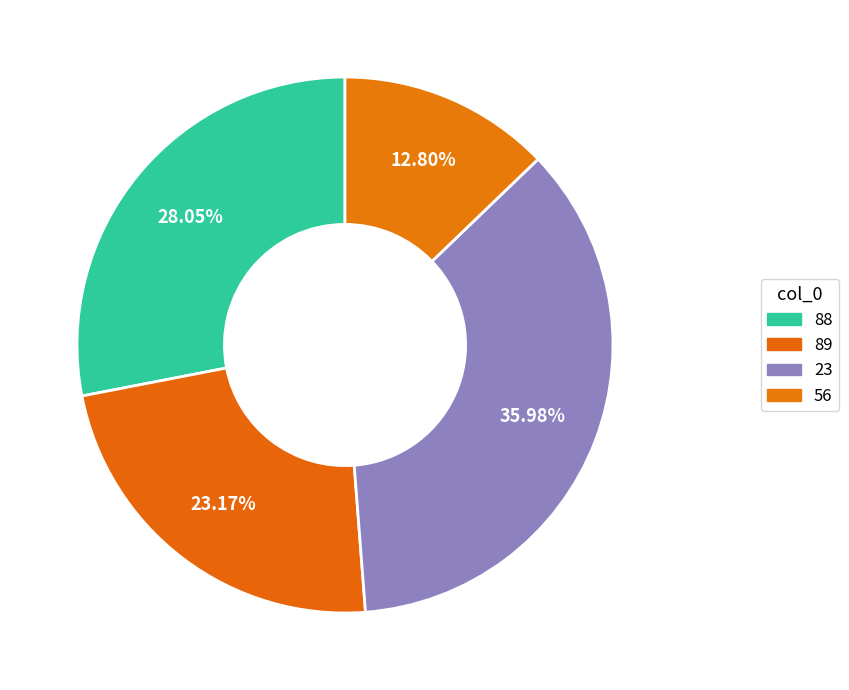

Which slice is the largest?

23